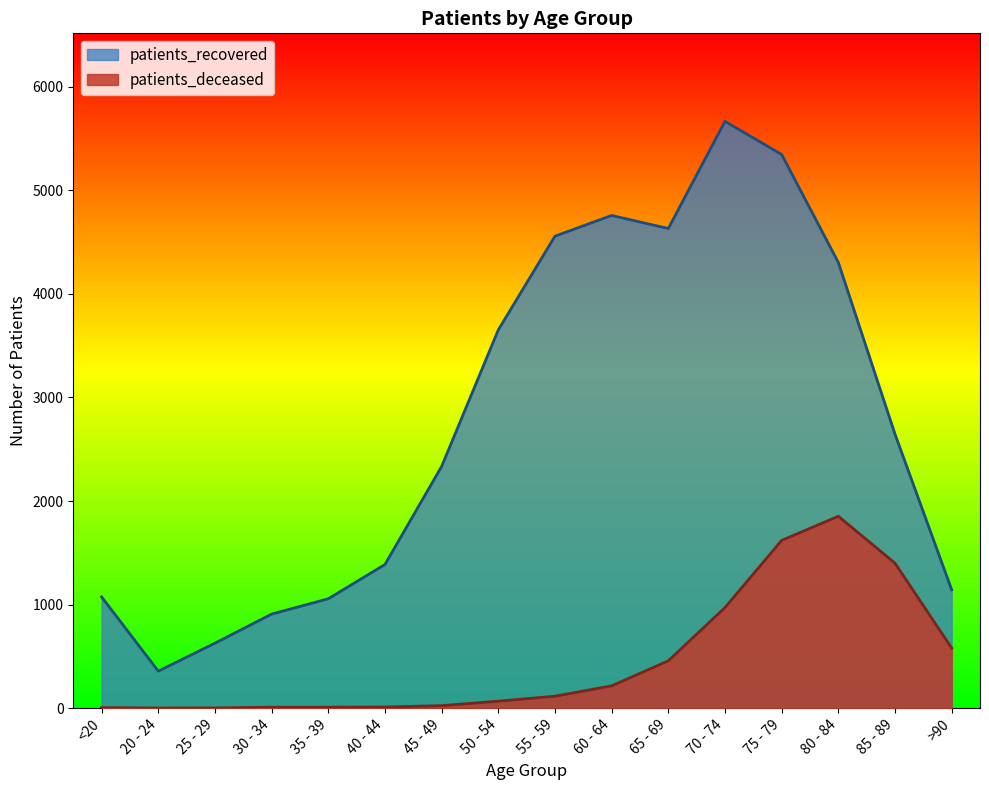

What is the average value of the patients_recovered series?

2778